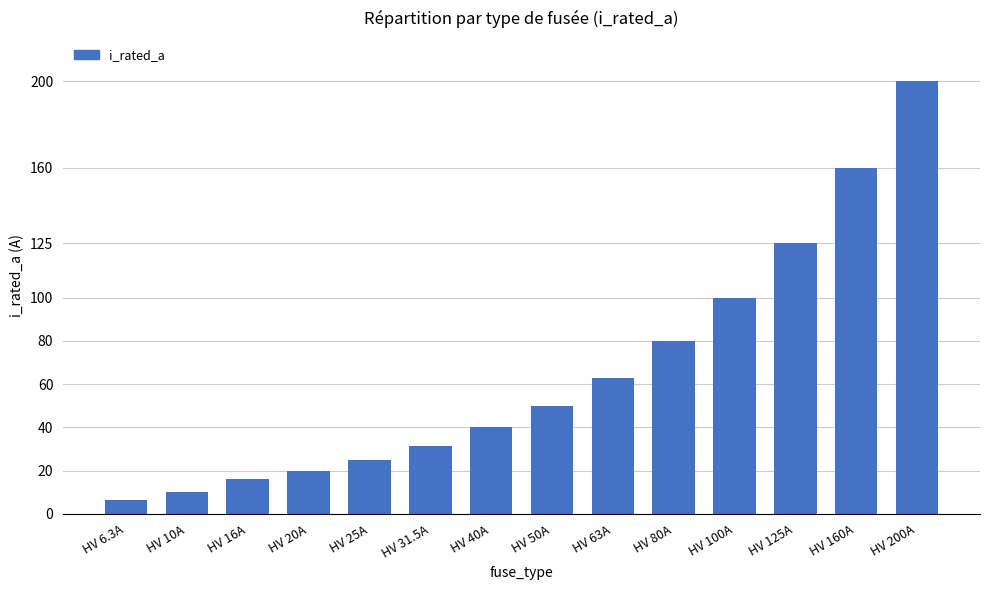

What is the ratio of the value at HV 6.3A to the value at HV 16A?

0.4